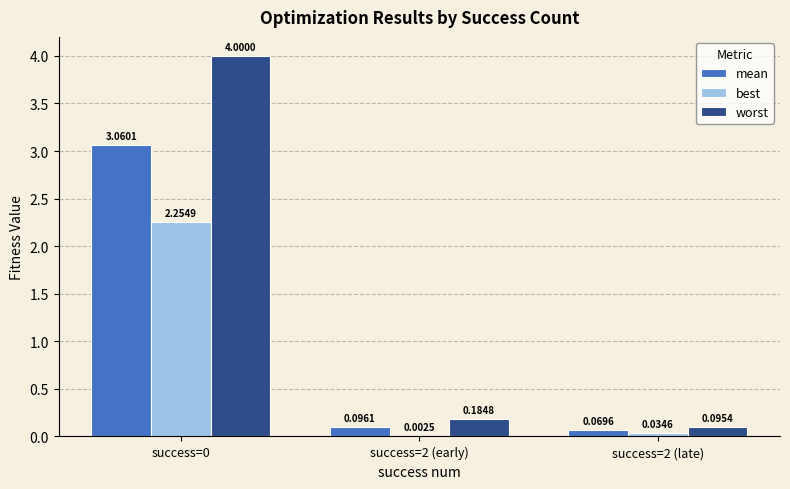

What is the difference between the mean values at success=2 (late) and success=0?

3.0